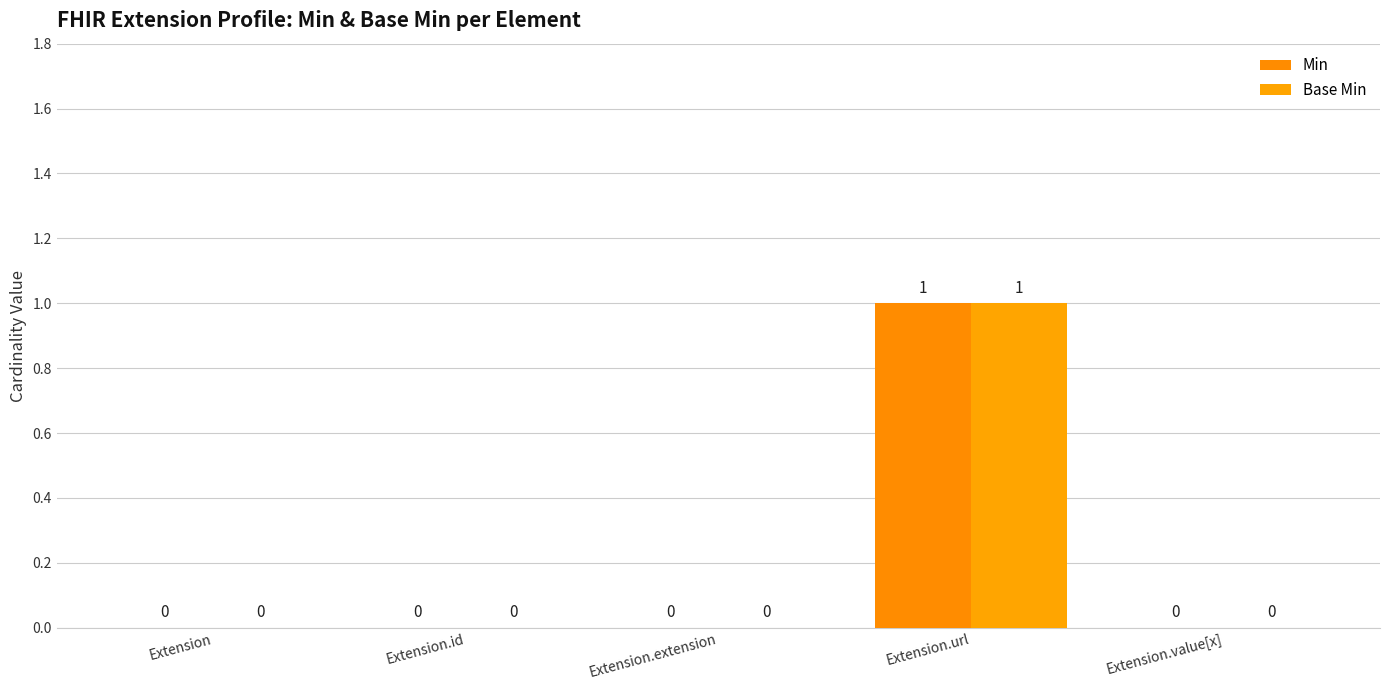

What position from the left is Extension?

1